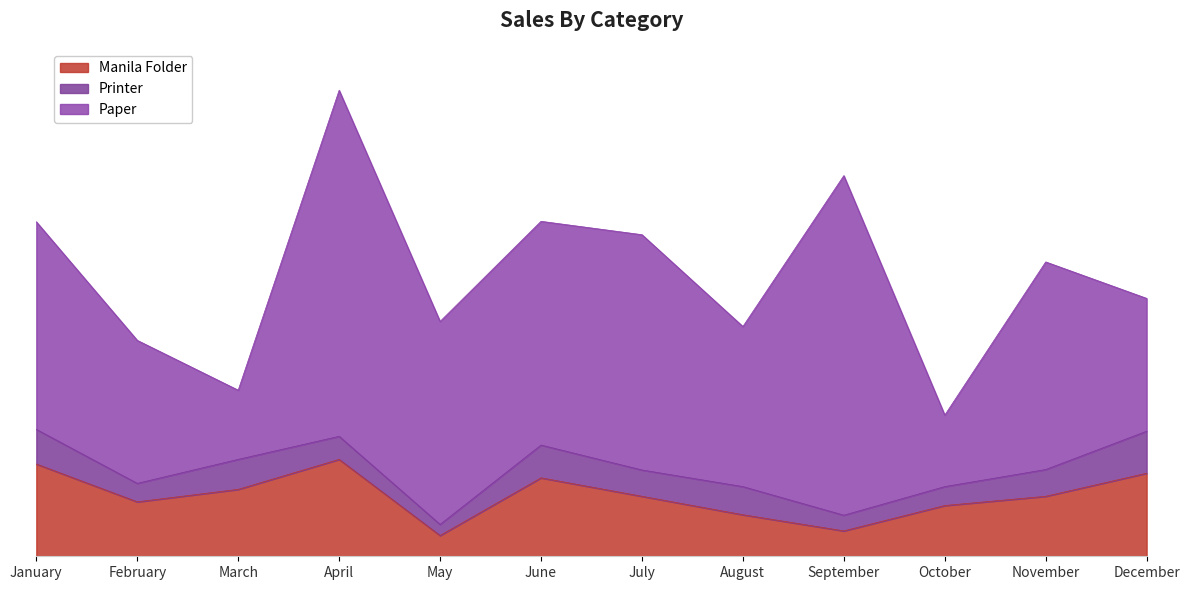

True or false: Printer has more than 0 points higher than both neighbors.

True